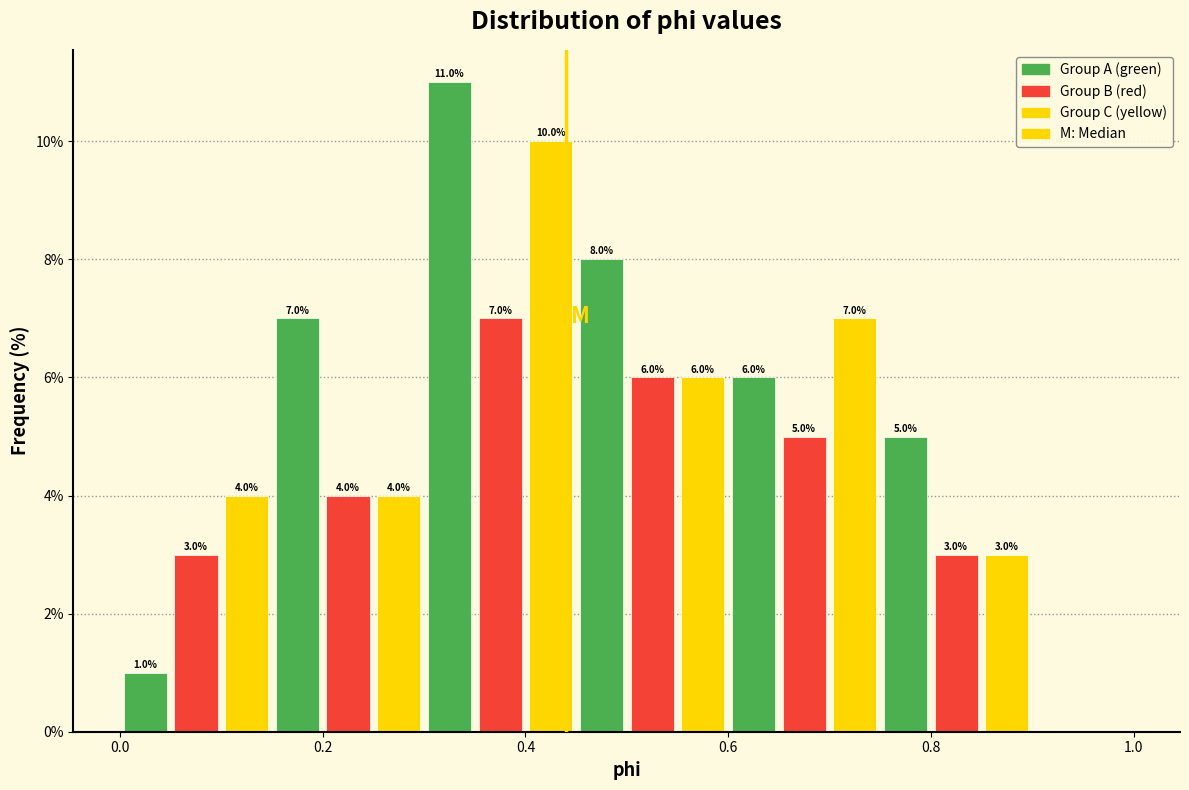

Read against the x-axis, roughly where is the centre of the tallest bar?

0.32